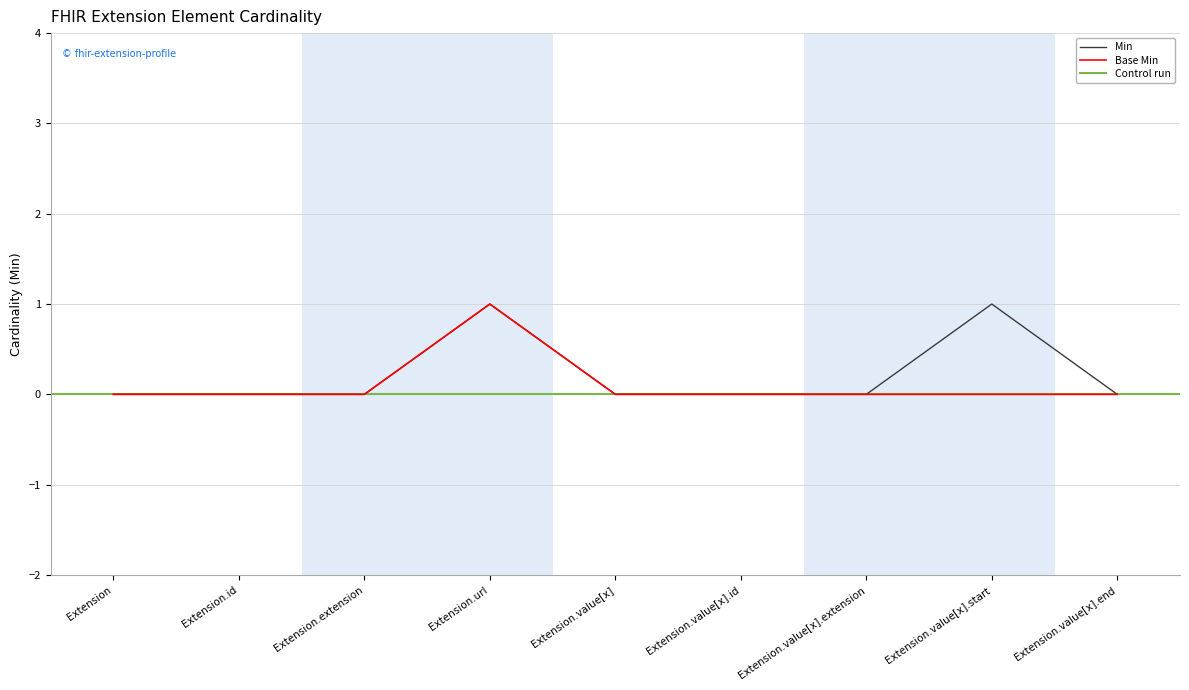

What is the label of the 6th point from the right?

Extension.url